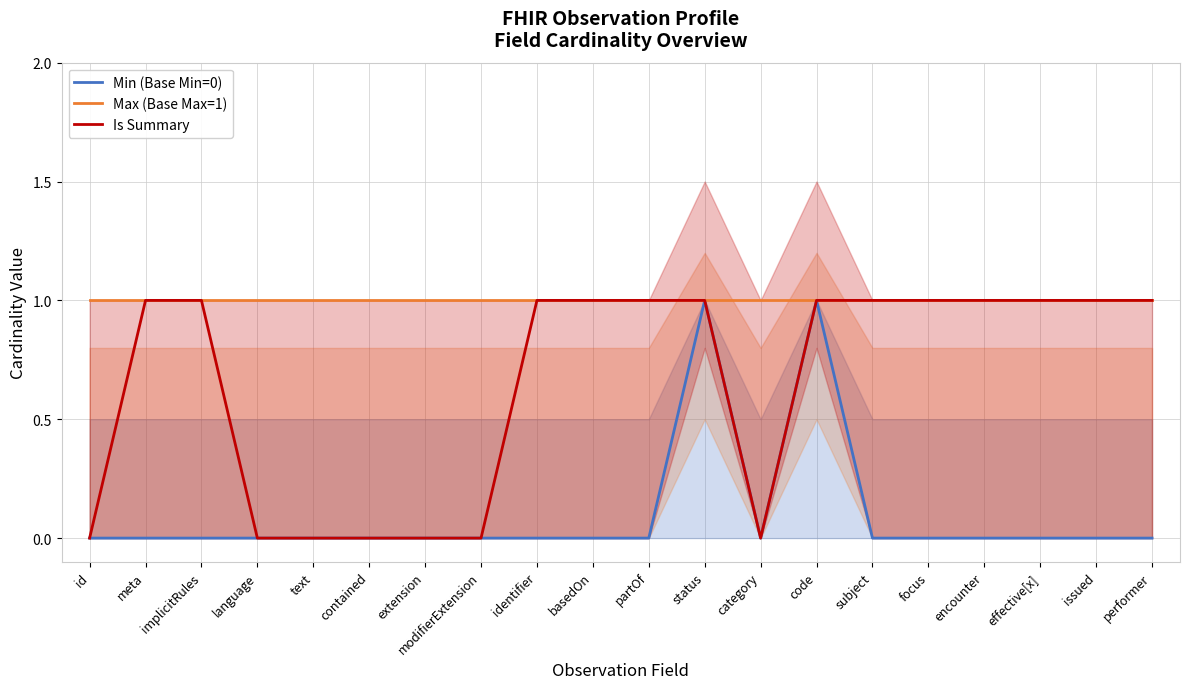

Is the value of Is Summary at language greater than the value of Max (Base Max=1) at modifierExtension?

No